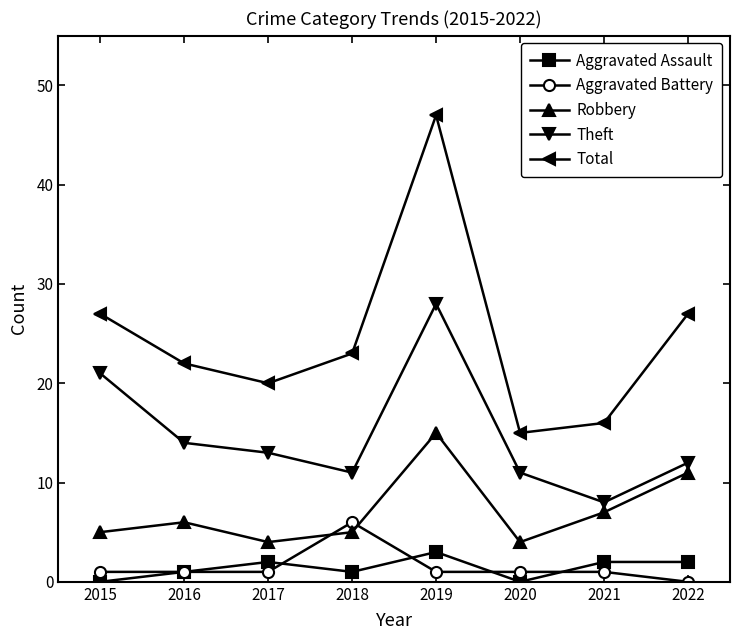

Reading left to right, what are all the values shown in this chart?

Aggravated Assault: 0	1	2	1	3	0	2	2
Aggravated Battery: 1	1	1	6	1	1	1	0
Robbery: 5	6	4	5	15	4	7	11
Theft: 21	14	13	11	28	11	8	12
Total: 27	22	20	23	47	15	16	27